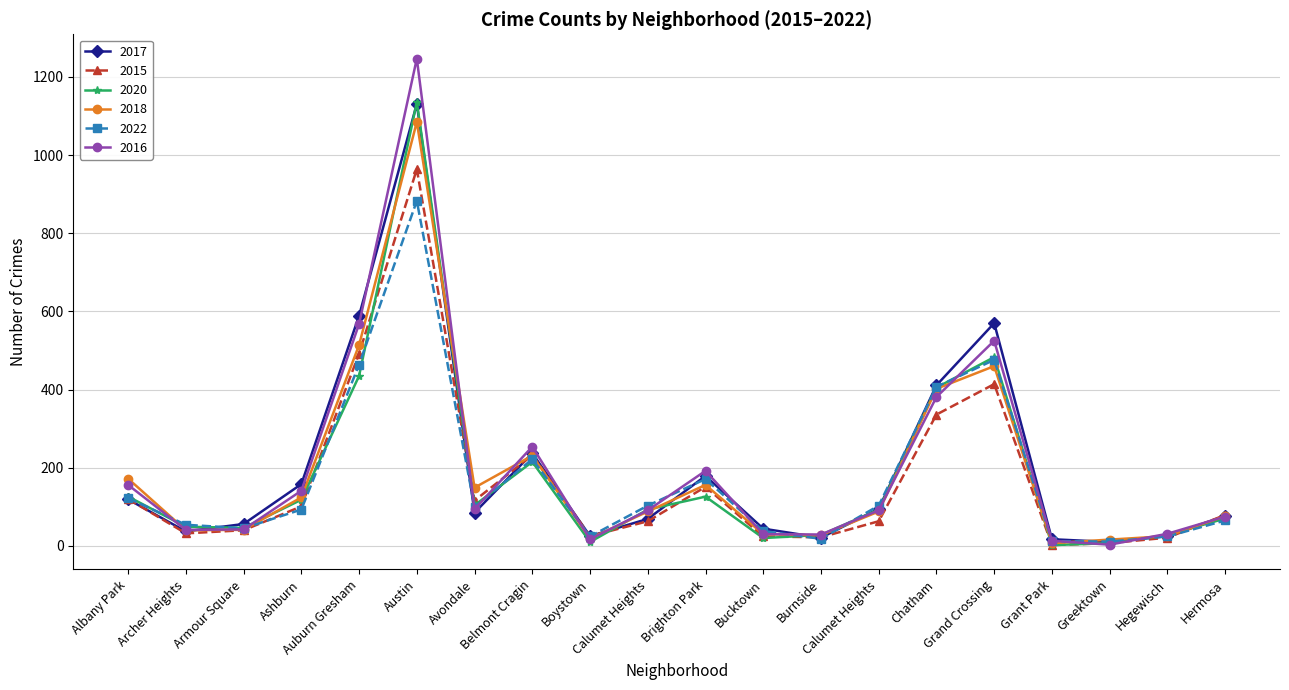

What are all the series names shown in the legend?

2017, 2015, 2020, 2018, 2022, 2016